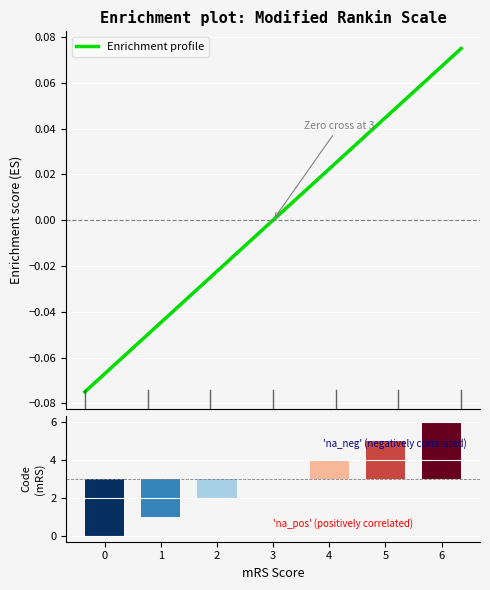

How many categories are shown in the chart?

7